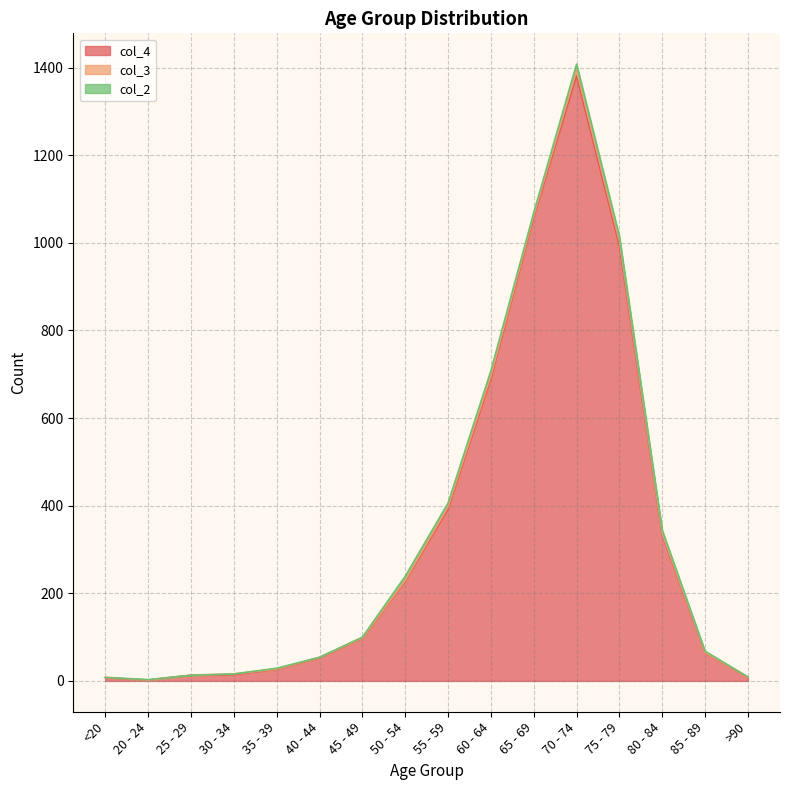

Count the number of categories in the chart.

16